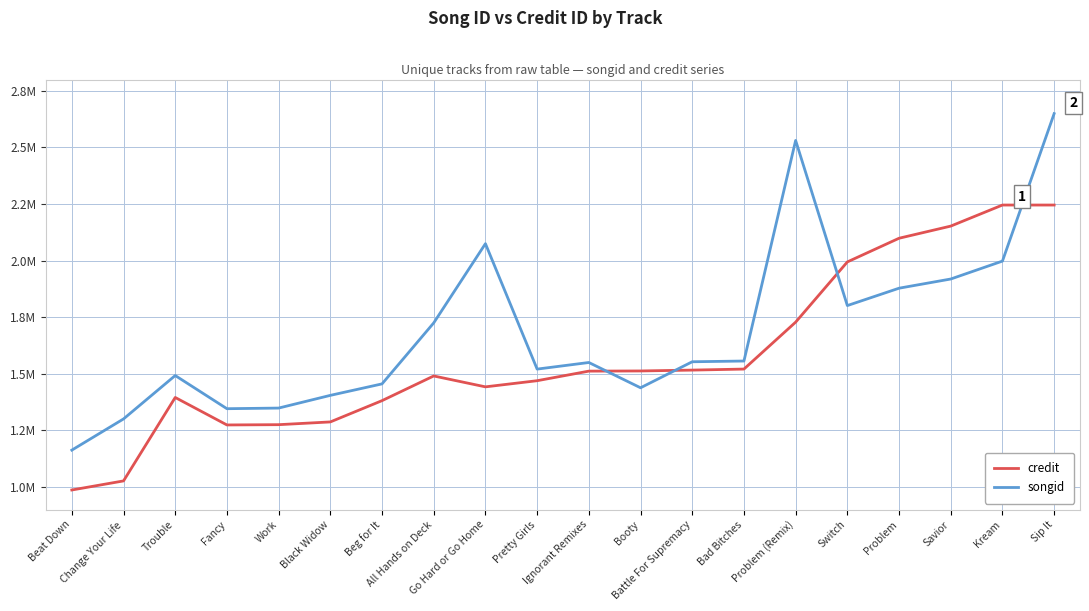

Which series changed the most between Bad Bitches and Savior?

credit